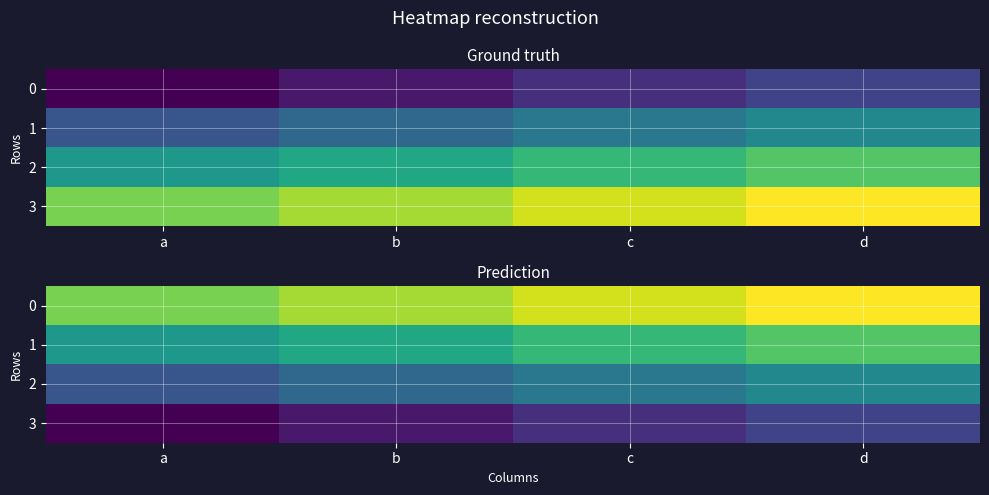

What is the difference between the highest and lowest values at a?

12